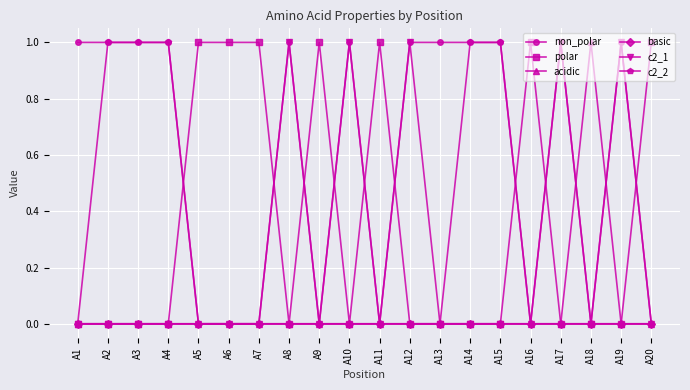

Which series has the largest total across all categories?

non_polar